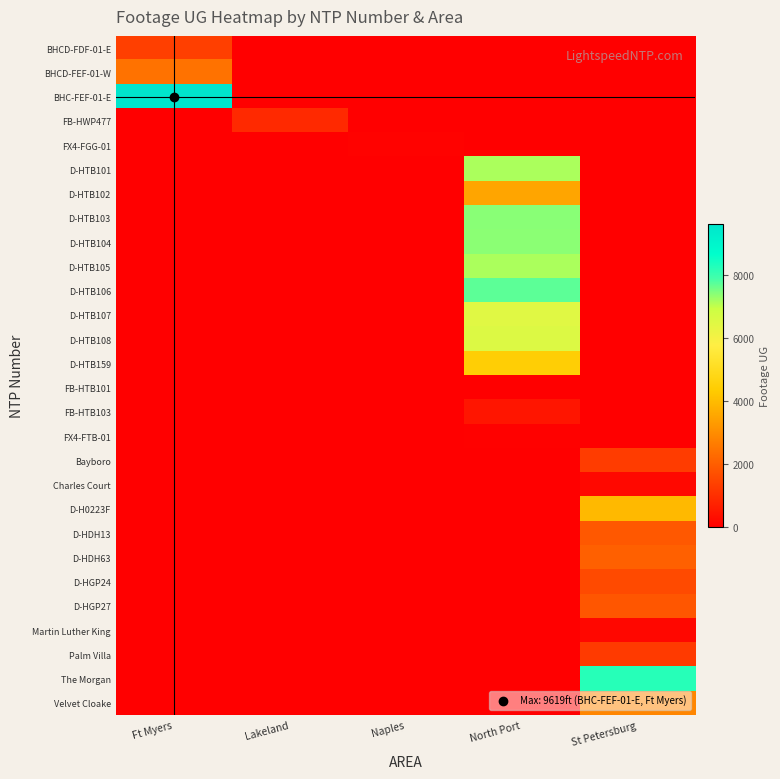

Reading left to right, transcribe all the data shown in this chart.

BHCD-FDF-01-E: Ft Myers=1358	Lakeland=0	Naples=0	North Port=0	St Petersburg=0
BHCD-FEF-01-W: Ft Myers=2434	Lakeland=0	Naples=0	North Port=0	St Petersburg=0
BHC-FEF-01-E: Ft Myers=9619	Lakeland=0	Naples=0	North Port=0	St Petersburg=0
FB-HWP477: Ft Myers=0	Lakeland=884	Naples=0	North Port=0	St Petersburg=0
FX4-FGG-01: Ft Myers=0	Lakeland=0	Naples=74	North Port=0	St Petersburg=0
D-HTB101: Ft Myers=0	Lakeland=0	Naples=0	North Port=7151	St Petersburg=0
D-HTB102: Ft Myers=0	Lakeland=0	Naples=0	North Port=3499	St Petersburg=0
D-HTB103: Ft Myers=0	Lakeland=0	Naples=0	North Port=7385	St Petersburg=0
D-HTB104: Ft Myers=0	Lakeland=0	Naples=0	North Port=7378	St Petersburg=0
D-HTB105: Ft Myers=0	Lakeland=0	Naples=0	North Port=7141	St Petersburg=0
D-HTB106: Ft Myers=0	Lakeland=0	Naples=0	North Port=7715	St Petersburg=0
D-HTB107: Ft Myers=0	Lakeland=0	Naples=0	North Port=6455	St Petersburg=0
D-HTB108: Ft Myers=0	Lakeland=0	Naples=0	North Port=6542	St Petersburg=0
D-HTB159: Ft Myers=0	Lakeland=0	Naples=0	North Port=4443	St Petersburg=0
FB-HTB101: Ft Myers=0	Lakeland=0	Naples=0	North Port=0	St Petersburg=0
FB-HTB103: Ft Myers=0	Lakeland=0	Naples=0	North Port=451	St Petersburg=0
FX4-FTB-01: Ft Myers=0	Lakeland=0	Naples=0	North Port=42	St Petersburg=0
Bayboro: Ft Myers=0	Lakeland=0	Naples=0	North Port=0	St Petersburg=1292
Charles Court: Ft Myers=0	Lakeland=0	Naples=0	North Port=0	St Petersburg=193
D-H0223F: Ft Myers=0	Lakeland=0	Naples=0	North Port=0	St Petersburg=3936
D-HDH13: Ft Myers=0	Lakeland=0	Naples=0	North Port=0	St Petersburg=1881
D-HDH63: Ft Myers=0	Lakeland=0	Naples=0	North Port=0	St Petersburg=2064
D-HGP24: Ft Myers=0	Lakeland=0	Naples=0	North Port=0	St Petersburg=1592
D-HGP27: Ft Myers=0	Lakeland=0	Naples=0	North Port=0	St Petersburg=1838
Martin Luther King: Ft Myers=0	Lakeland=0	Naples=0	North Port=0	St Petersburg=171
Palm Villa: Ft Myers=0	Lakeland=0	Naples=0	North Port=0	St Petersburg=1246
The Morgan: Ft Myers=0	Lakeland=0	Naples=0	North Port=0	St Petersburg=8225
Velvet Cloake: Ft Myers=0	Lakeland=0	Naples=0	North Port=0	St Petersburg=2856